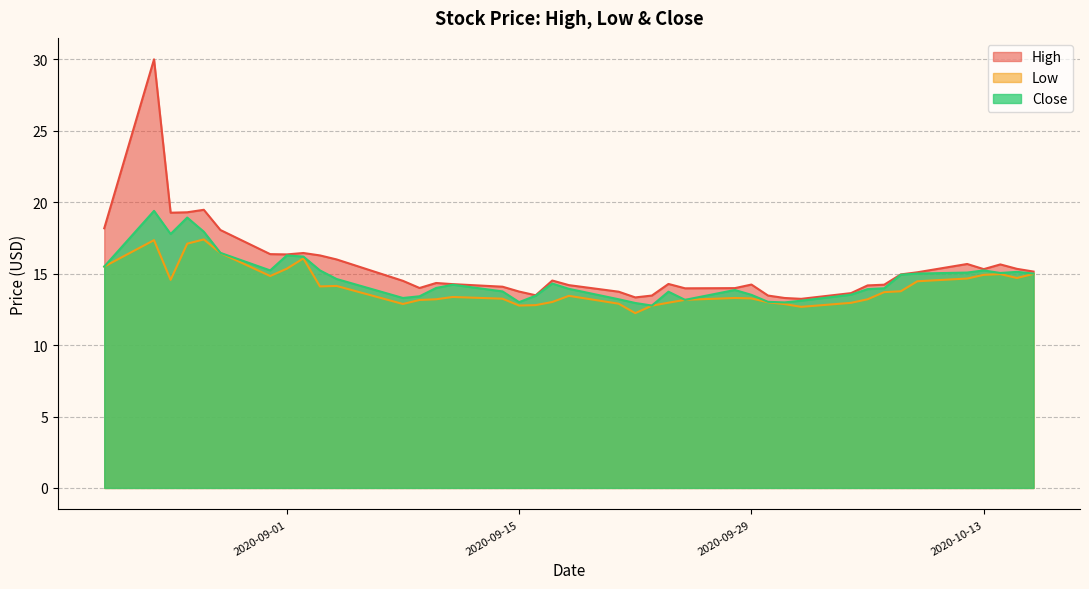

True or false: Close has more than 1 interior local peaks.

True